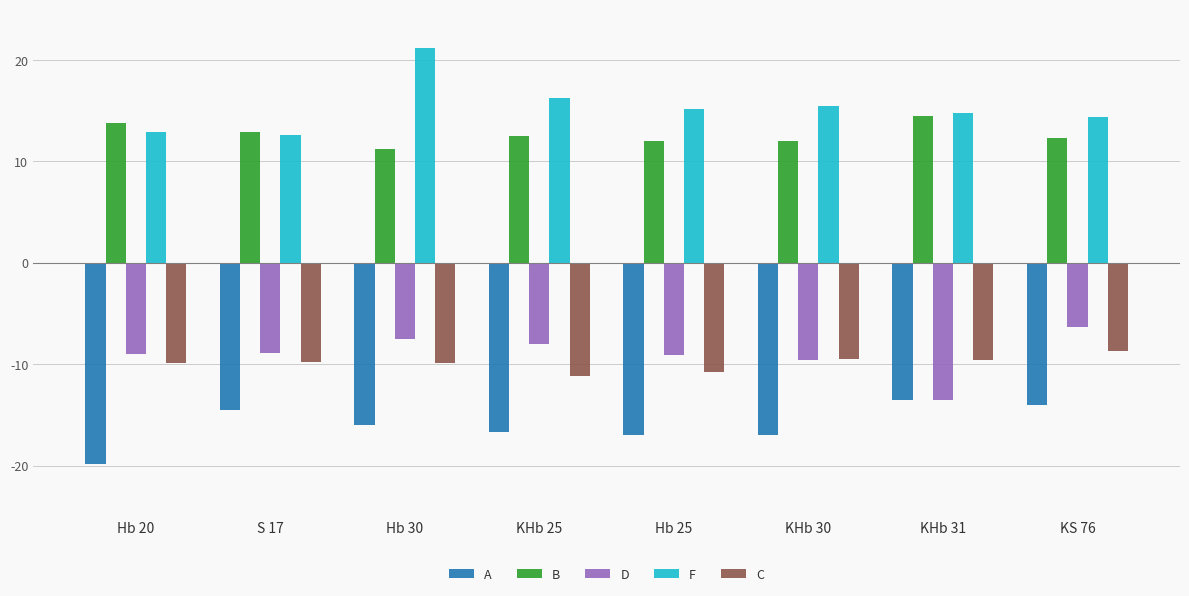

What is the total value across all series at KHb 25?

-7.1